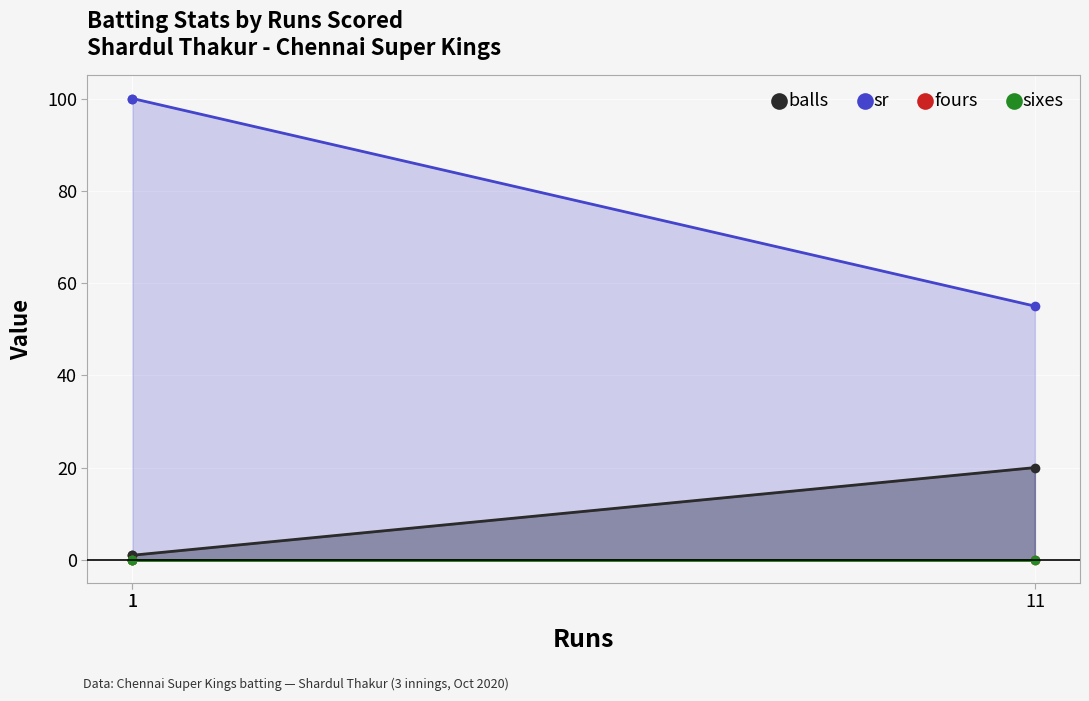

What is the highest value of the balls series?

20